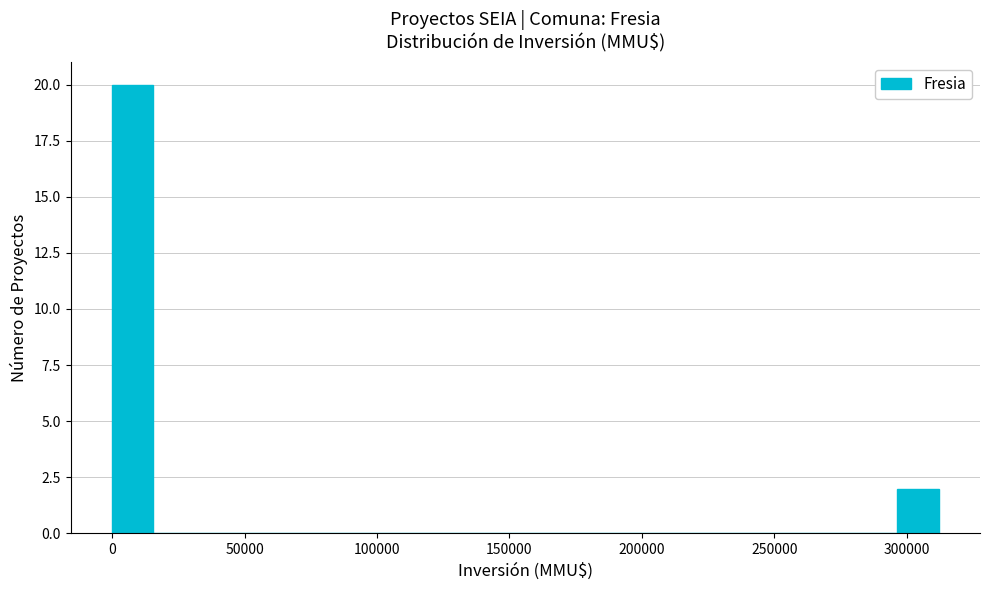

Read against the x-axis, roughly where is the centre of the tallest bar?

10000